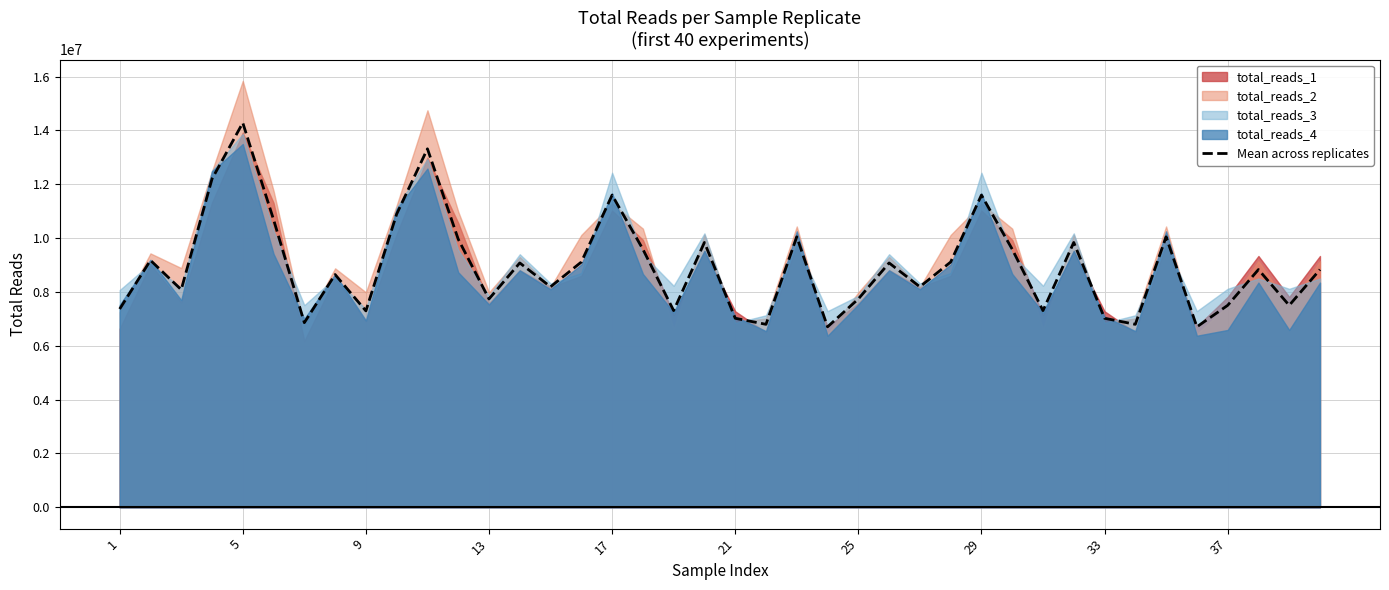

What is the highest value of the Mean across replicates series?

14279705.5